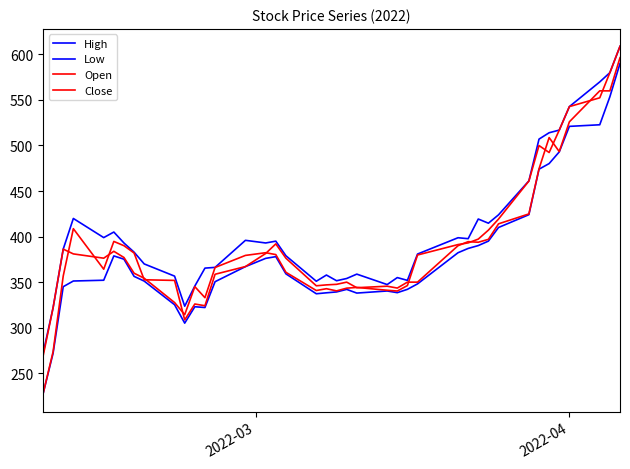

What is the difference between the second highest and minimum values in the Close series?

311.7